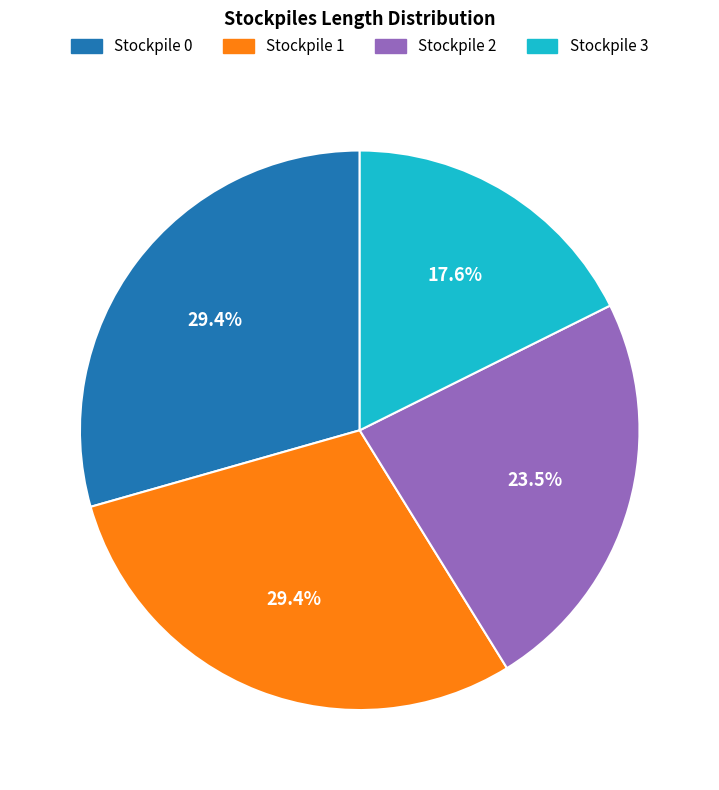

The Stockpile 3 slice represents 18% of the pie. True or false?

True